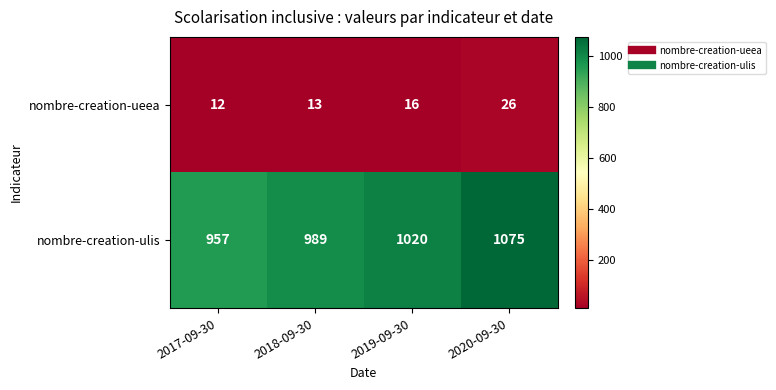

Count the number of data series in this chart.

2